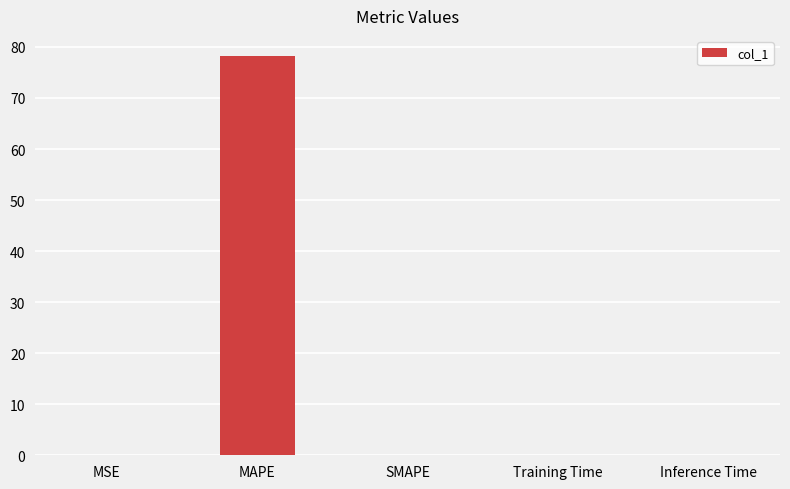

Between Training Time and MAPE, which is larger?

MAPE